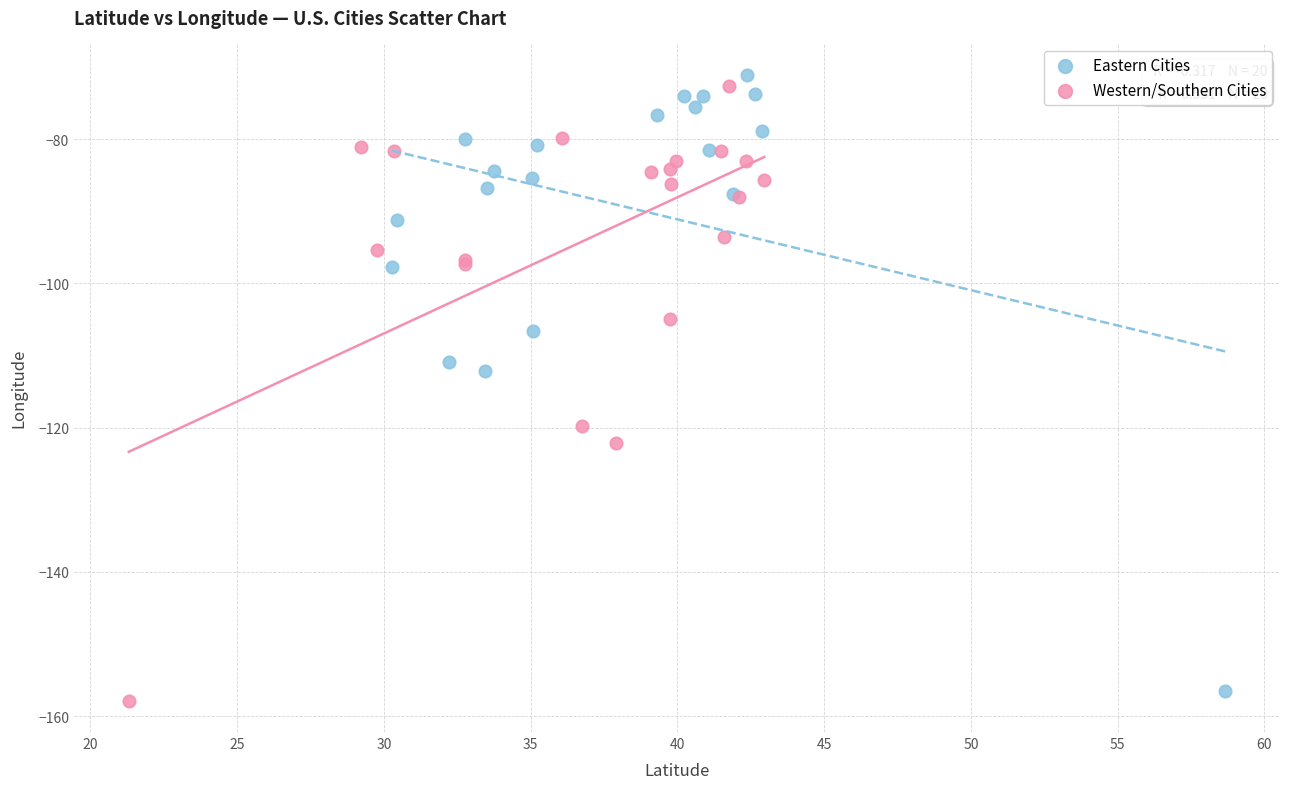

Which series contains the highest Y value?

Eastern Cities